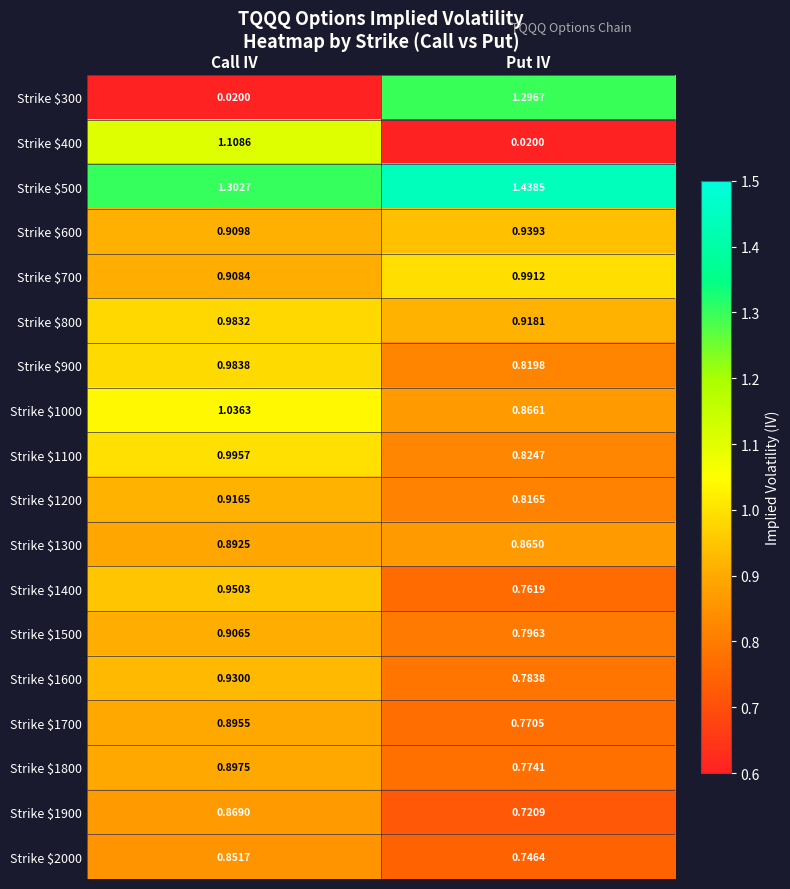

At which label does Strike $1700 reach its peak?

Call IV